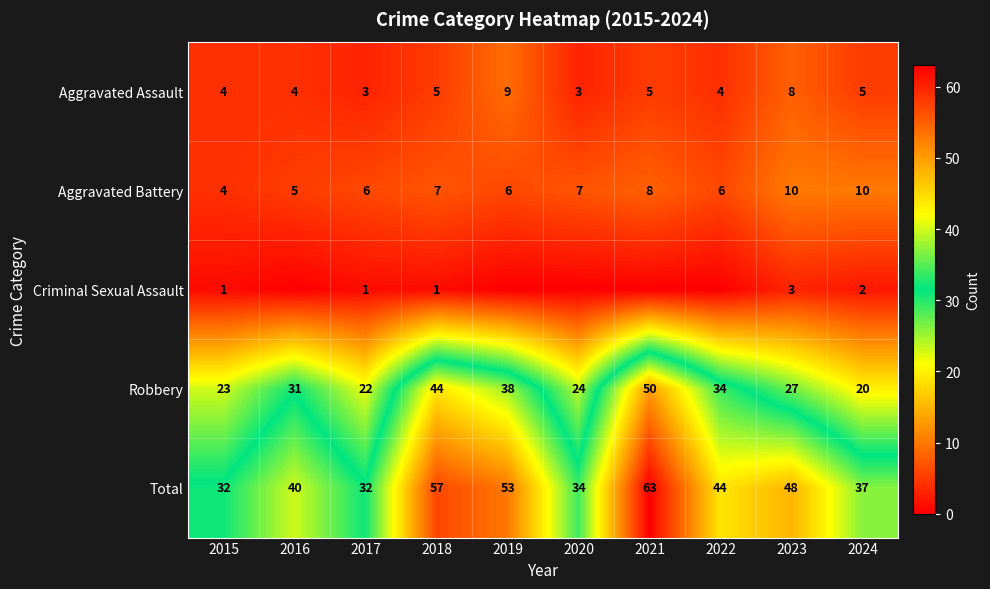

What is the lowest value of the Aggravated Battery series?

4